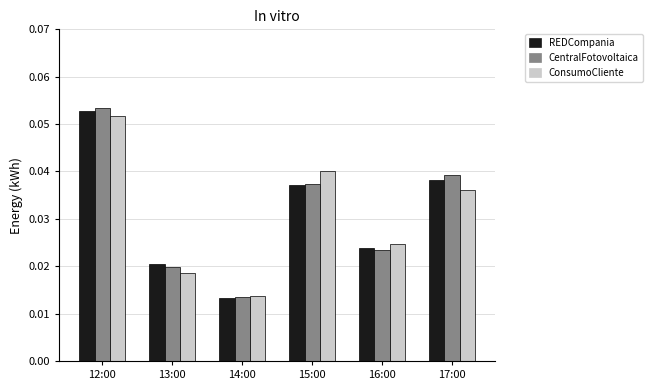

At which category does the chart reach its peak across all series?

12:00